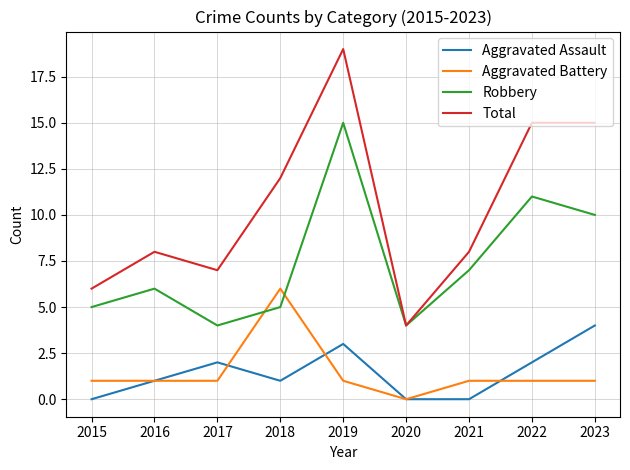

Which series has the largest range (max minus min)?

Total